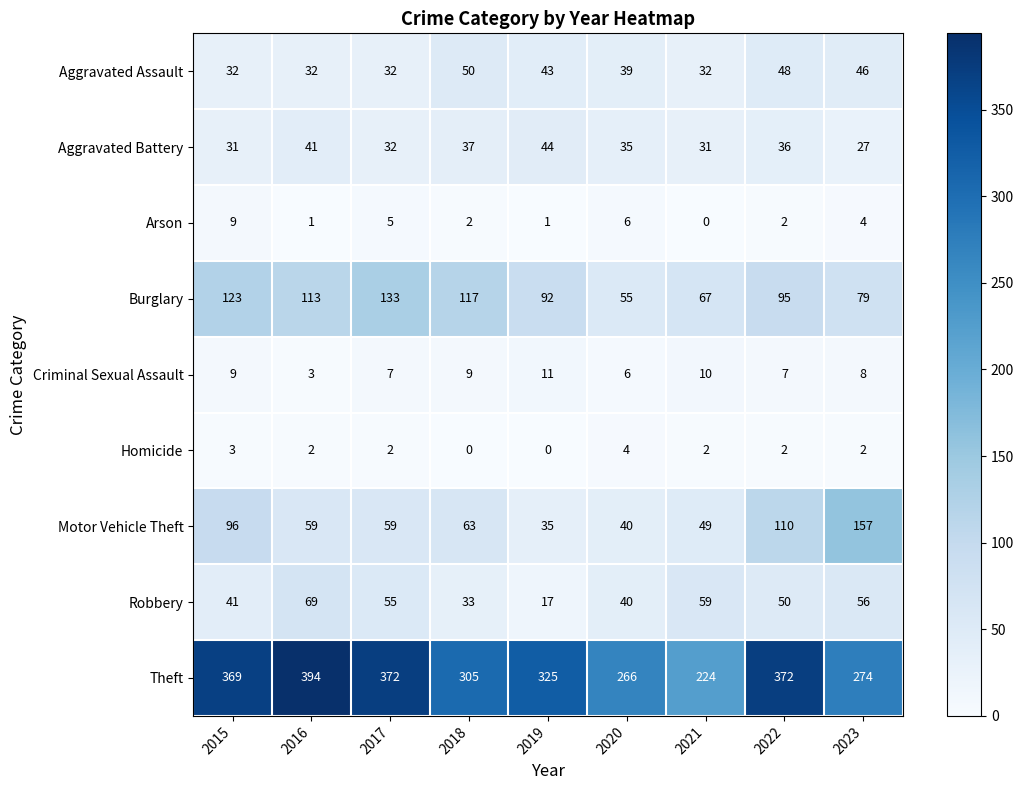

What is the difference between the Burglary values at 2022 and 2019?

3